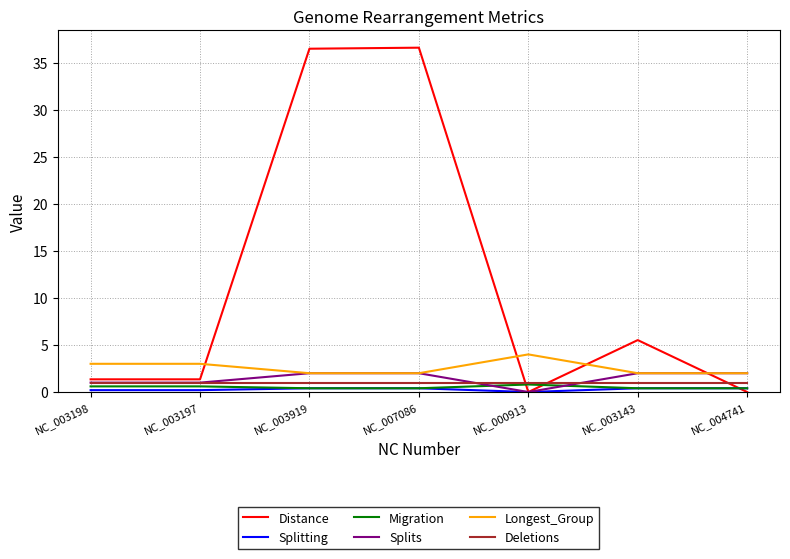

Which series has the largest range (max minus min)?

Distance